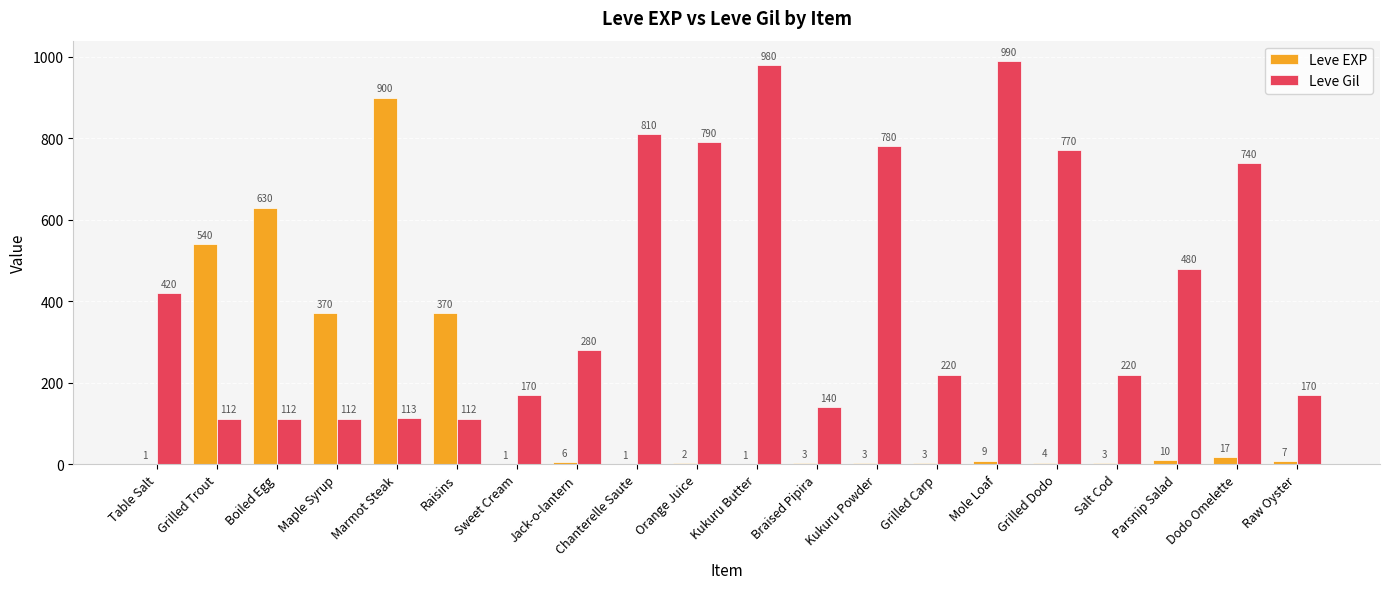

Reading right to left, extract all data points from this chart.

Leve EXP: Raw Oyster=7	Dodo Omelette=17	Parsnip Salad=10	Salt Cod=3	Grilled Dodo=4	Mole Loaf=9	Grilled Carp=3	Kukuru Powder=3	Braised Pipira=3	Kukuru Butter=1	Orange Juice=2	Chanterelle Saute=1	Jack-o-lantern=6	Sweet Cream=1	Raisins=370	Marmot Steak=900	Maple Syrup=370	Boiled Egg=630	Grilled Trout=540	Table Salt=1
Leve Gil: Raw Oyster=170	Dodo Omelette=740	Parsnip Salad=480	Salt Cod=220	Grilled Dodo=770	Mole Loaf=990	Grilled Carp=220	Kukuru Powder=780	Braised Pipira=140	Kukuru Butter=980	Orange Juice=790	Chanterelle Saute=810	Jack-o-lantern=280	Sweet Cream=170	Raisins=112	Marmot Steak=113	Maple Syrup=112	Boiled Egg=112	Grilled Trout=112	Table Salt=420